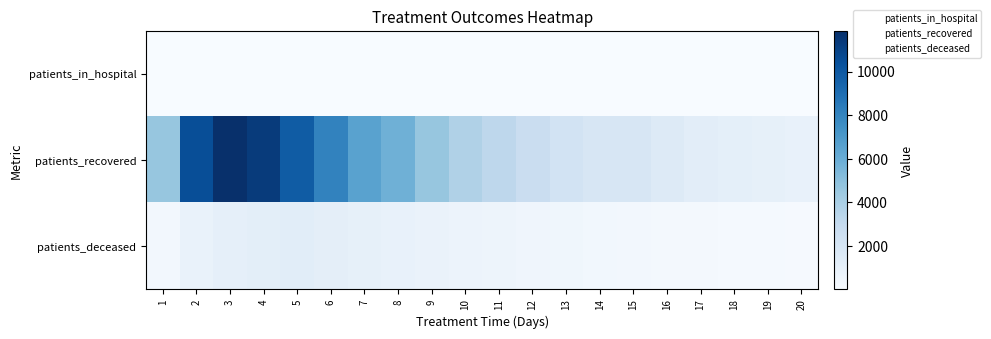

Reading left to right, list all the values displayed in this chart.

patients_in_hospital: 1=2	2=32	3=32	4=36	5=21	6=17	7=20	8=21	9=21	10=15	11=17	12=11	13=5	14=8	15=13	16=4	17=8	18=9	19=3	20=5
patients_recovered: 1=4646	2=10490	3=11863	4=11322	5=9826	6=8086	7=6573	8=5808	9=4656	10=3789	11=3277	12=2701	13=2185	14=1941	15=1877	16=1526	17=1232	18=1072	19=998	20=836
patients_deceased: 1=318	2=799	3=1044	4=1179	5=1291	6=1146	7=1007	8=915	9=778	10=671	11=576	12=469	13=432	14=361	15=294	16=250	17=226	18=170	19=177	20=139